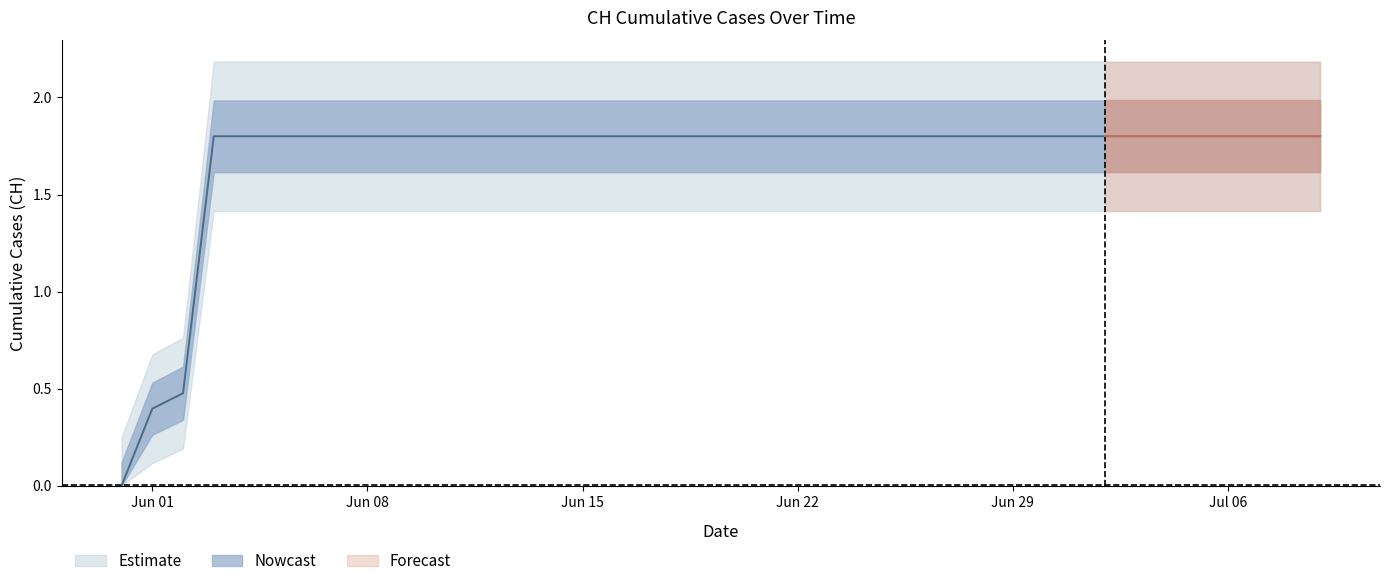

Approximately how many times larger is the value at 2020-06-12 compared to 2020-06-13?

1.0